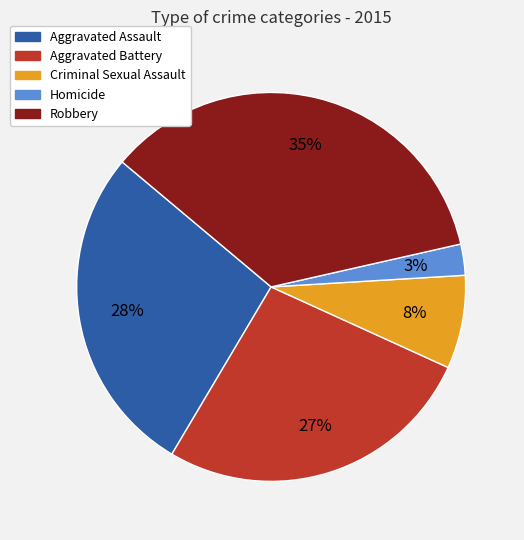

What is the largest slice in the pie chart?

Robbery